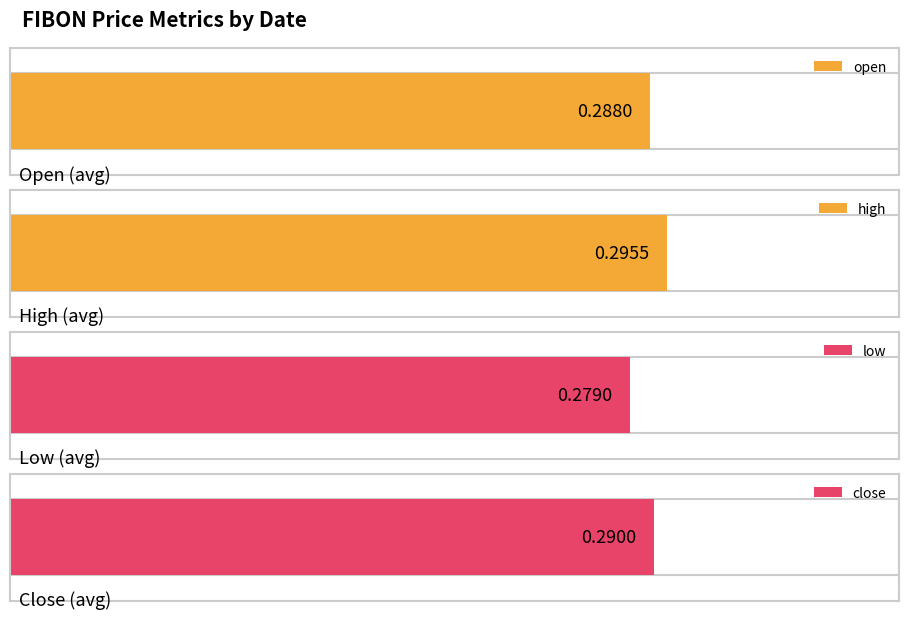

What are all the series names shown in the legend?

open, high, low, close